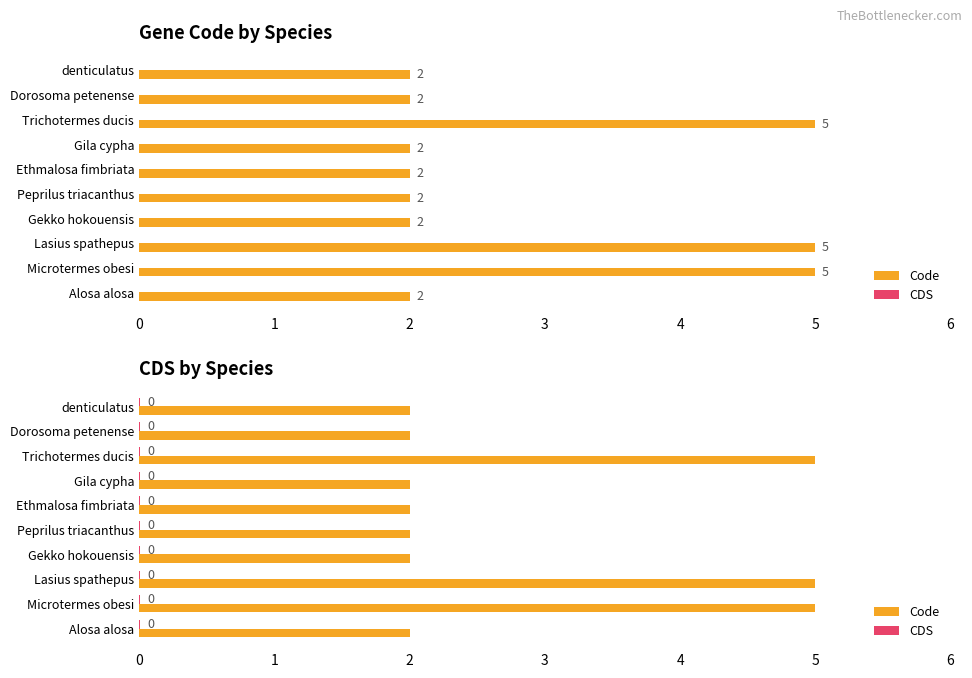

List the series in order of their overall mean, lowest first.

CDS, Code